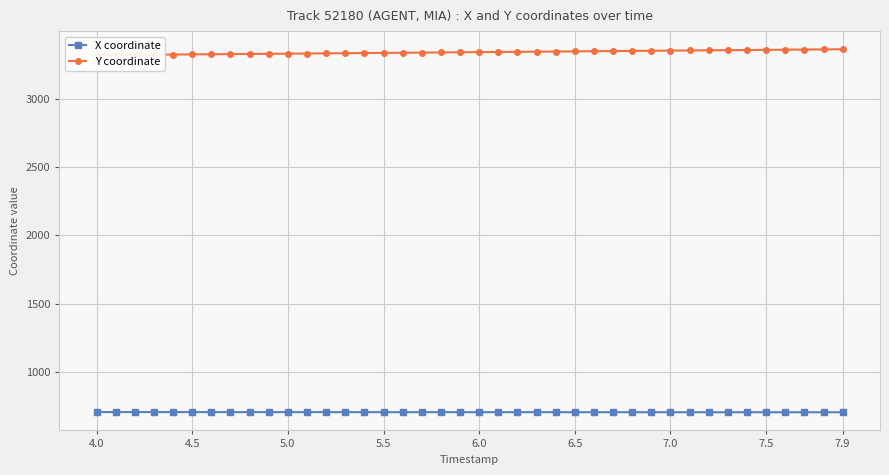

True or false: X coordinate and Y coordinate intersect in this chart.

False